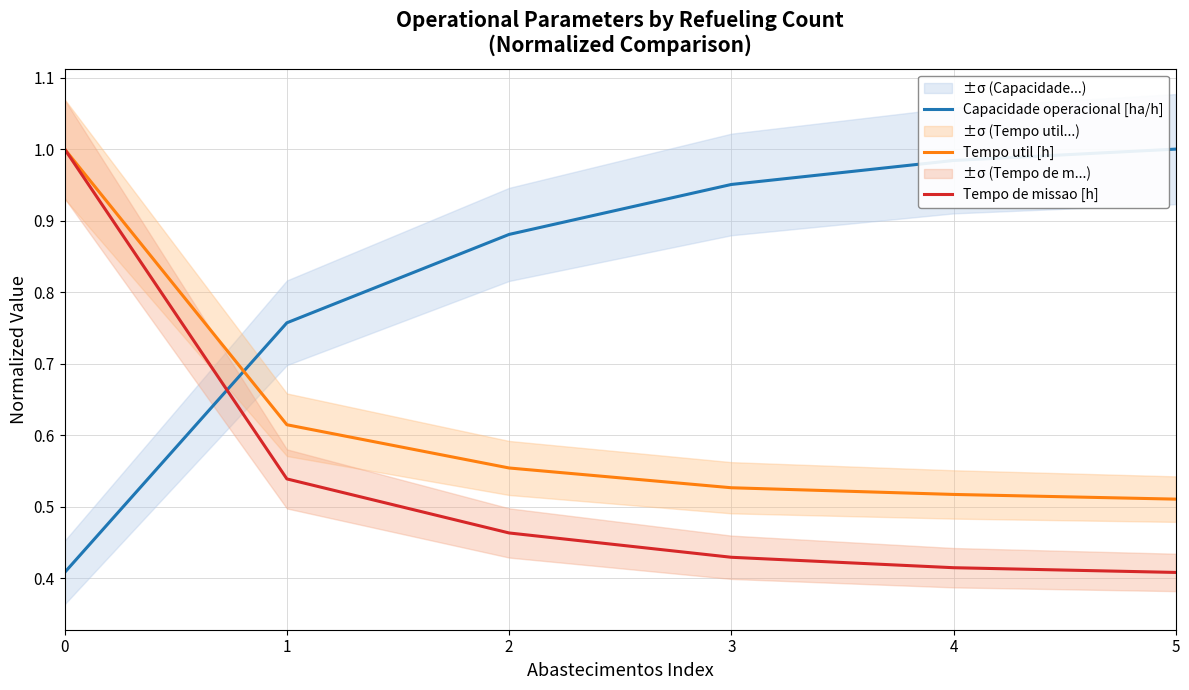

What is the sum of the Capacidade operacional [ha/h] values at 3 and 4?

1.9